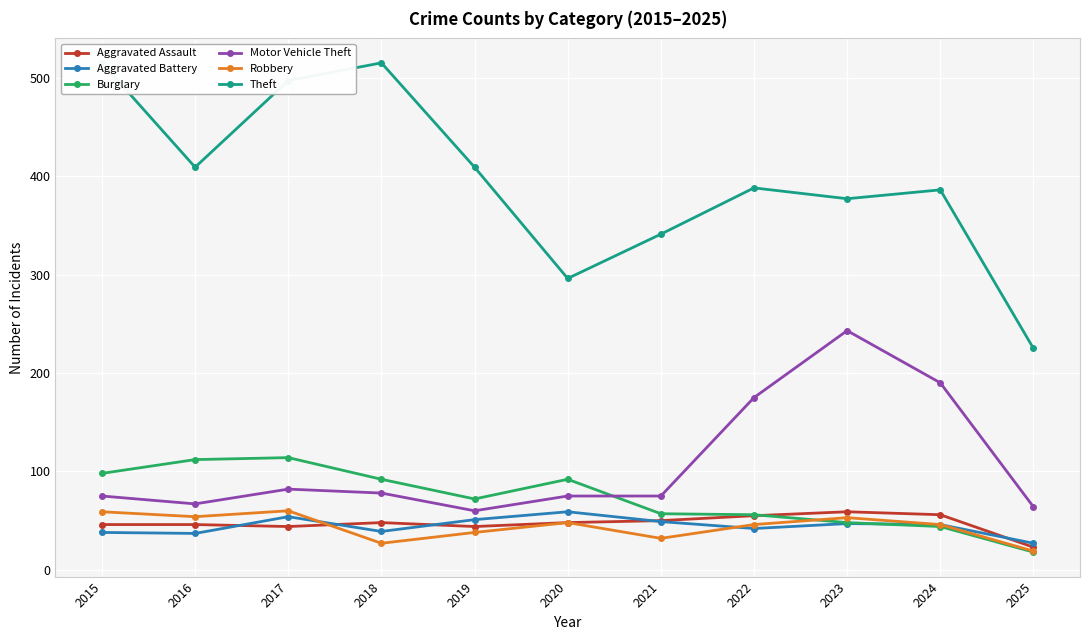

How many data points does each series have?

11